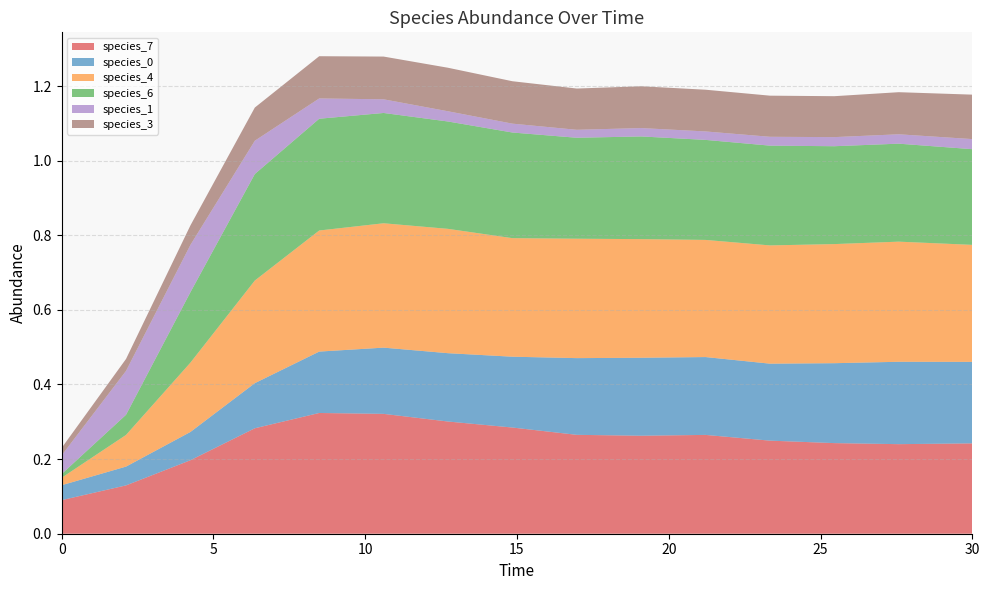

Reading right to left, extract all data points from this chart.

species_7: 30.0=0.2	27.575757575757574=0.2	25.454545454545457=0.2	23.333333333333336=0.2	21.21212121212121=0.3	19.09090909090909=0.3	16.96969696969697=0.3	14.84848484848485=0.3	12.727272727272728=0.3	10.606060606060606=0.3	8.484848484848484=0.3	6.363636363636364=0.3	4.242424242424242=0.2	2.121212121212121=0.1	0.0=0.1
species_0: 30.0=0.2	27.575757575757574=0.2	25.454545454545457=0.2	23.333333333333336=0.2	21.21212121212121=0.2	19.09090909090909=0.2	16.96969696969697=0.2	14.84848484848485=0.2	12.727272727272728=0.2	10.606060606060606=0.2	8.484848484848484=0.2	6.363636363636364=0.1	4.242424242424242=0.1	2.121212121212121=0.1	0.0=0.0
species_4: 30.0=0.3	27.575757575757574=0.3	25.454545454545457=0.3	23.333333333333336=0.3	21.21212121212121=0.3	19.09090909090909=0.3	16.96969696969697=0.3	14.84848484848485=0.3	12.727272727272728=0.3	10.606060606060606=0.3	8.484848484848484=0.3	6.363636363636364=0.3	4.242424242424242=0.2	2.121212121212121=0.1	0.0=0.0
species_6: 30.0=0.3	27.575757575757574=0.3	25.454545454545457=0.3	23.333333333333336=0.3	21.21212121212121=0.3	19.09090909090909=0.3	16.96969696969697=0.3	14.84848484848485=0.3	12.727272727272728=0.3	10.606060606060606=0.3	8.484848484848484=0.3	6.363636363636364=0.3	4.242424242424242=0.2	2.121212121212121=0.1	0.0=0.0
species_1: 30.0=0.0	27.575757575757574=0.0	25.454545454545457=0.0	23.333333333333336=0.0	21.21212121212121=0.0	19.09090909090909=0.0	16.96969696969697=0.0	14.84848484848485=0.0	12.727272727272728=0.0	10.606060606060606=0.0	8.484848484848484=0.1	6.363636363636364=0.1	4.242424242424242=0.1	2.121212121212121=0.1	0.0=0.1
species_3: 30.0=0.1	27.575757575757574=0.1	25.454545454545457=0.1	23.333333333333336=0.1	21.21212121212121=0.1	19.09090909090909=0.1	16.96969696969697=0.1	14.84848484848485=0.1	12.727272727272728=0.1	10.606060606060606=0.1	8.484848484848484=0.1	6.363636363636364=0.1	4.242424242424242=0.1	2.121212121212121=0.0	0.0=0.0